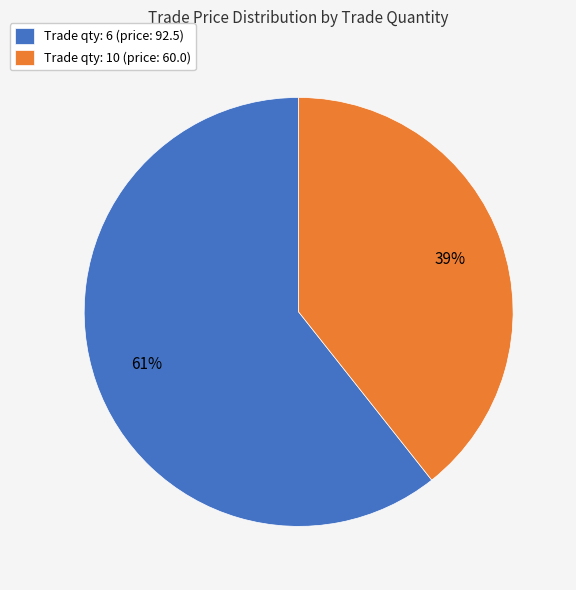

Which has a higher value, Trade qty: 6 (price: 92.5) or Trade qty: 10 (price: 60.0)?

Trade qty: 6 (price: 92.5)